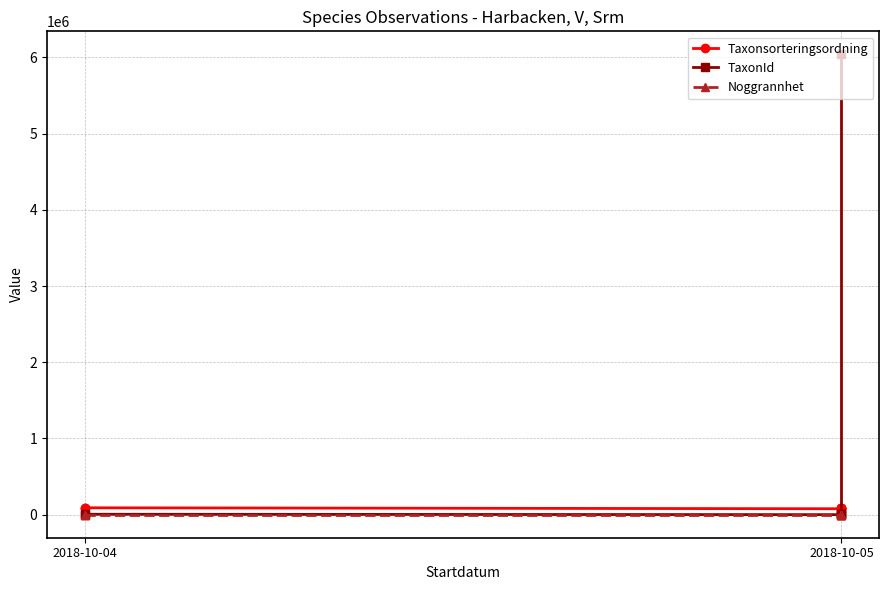

True or false: TaxonId and Noggrannhet intersect in this chart.

False